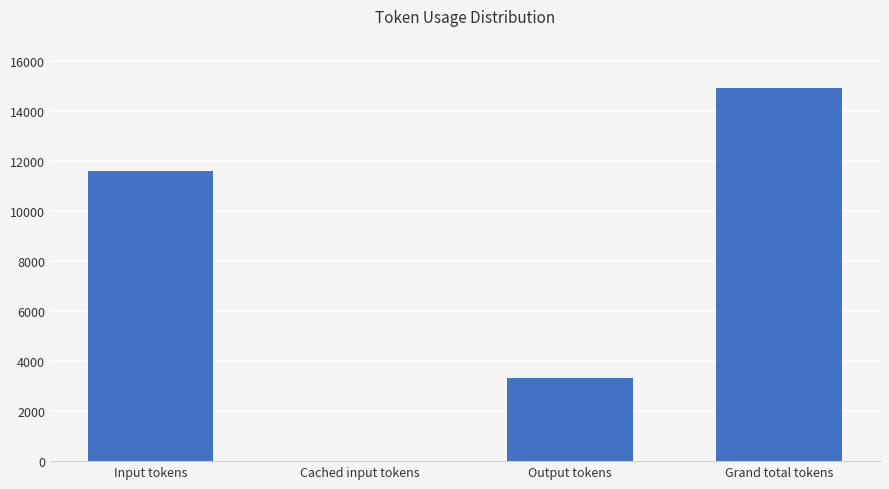

What is the sum of the values at Input tokens and Grand total tokens?

26515